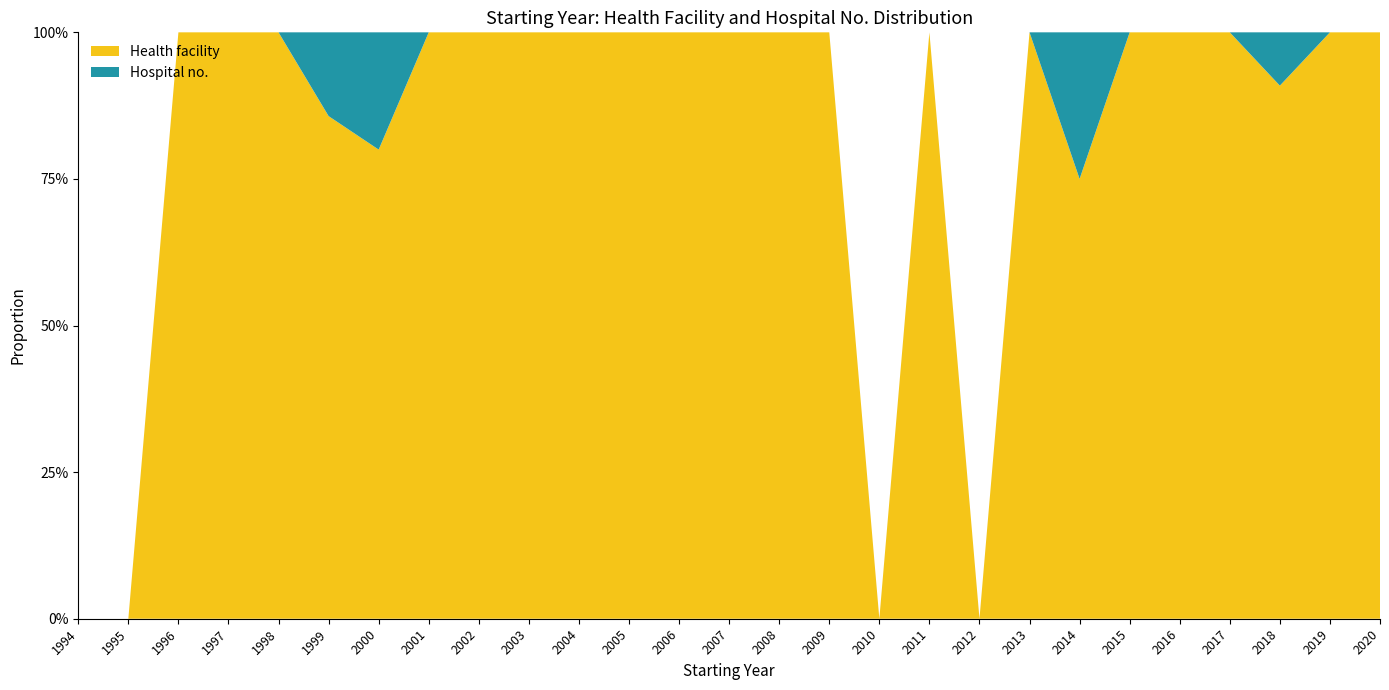

Reading left to right, extract all data points from this chart.

Health facility: 0	0	11	6	4	6	4	6	4	6	5	2	2	2	1	4	0	1	0	2	3	6	5	9	10	12	8
Hospital no.: 0	0	0	0	0	1	1	0	0	0	0	0	0	0	0	0	0	0	0	0	1	0	0	0	1	0	0